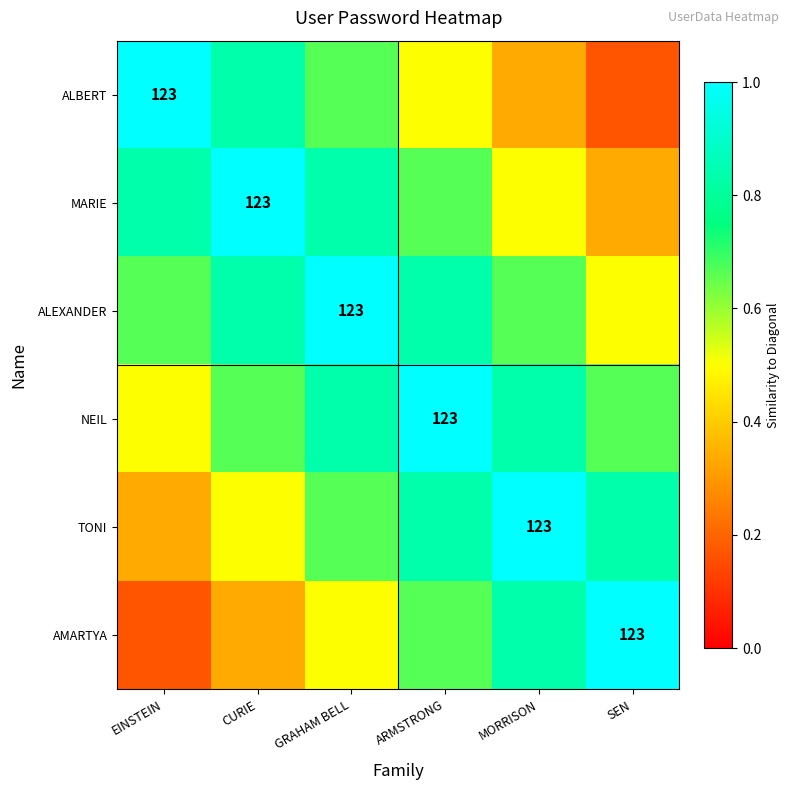

At which label does MARIE reach its peak?

CURIE